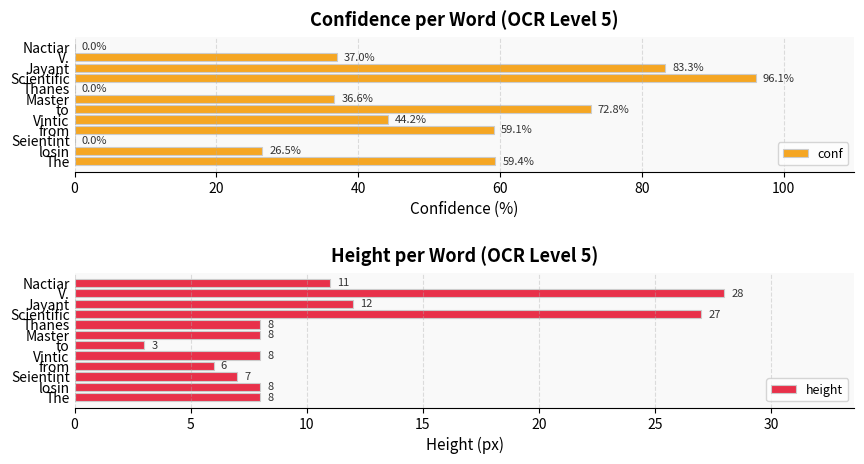

How many values in the height series are below 8?

3